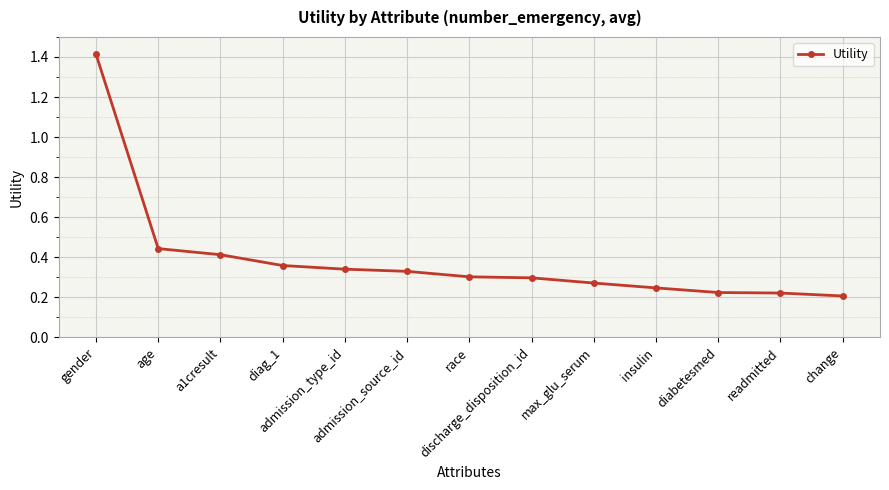

What is the label of the 5th point from the left?

admission_type_id